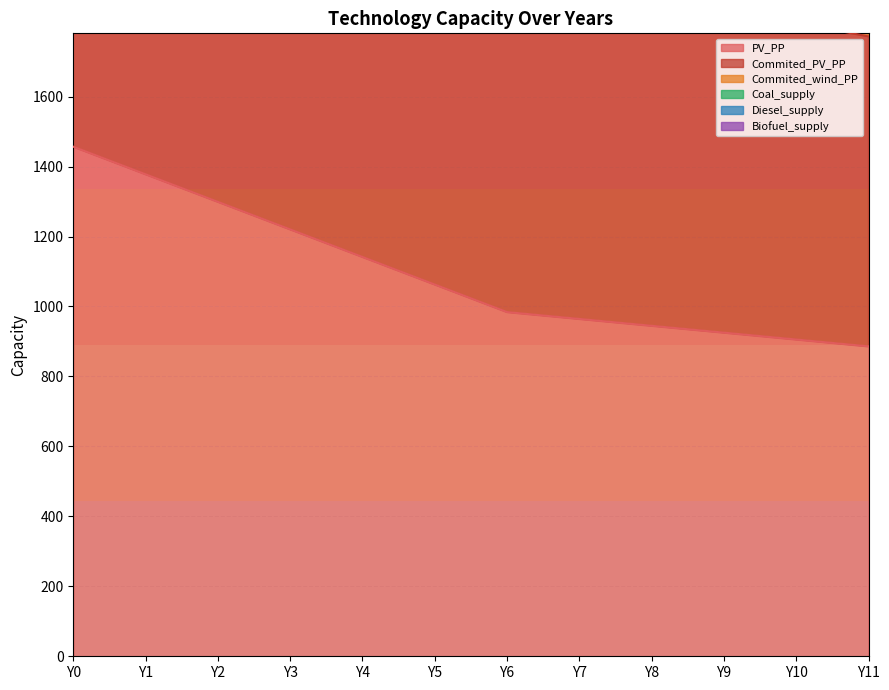

Which has a higher value, Y9 or Y4?

Y4